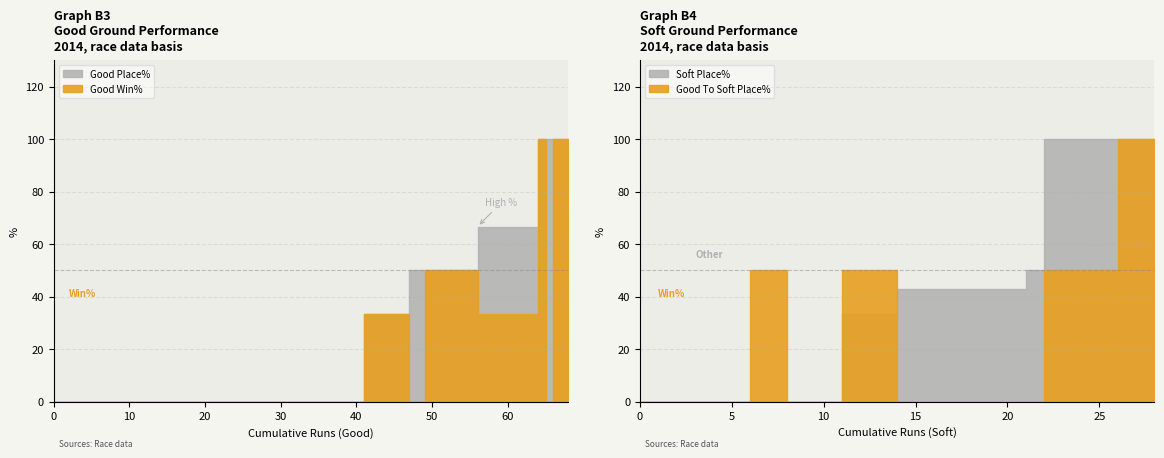

What is the value of the Good Place% point at the 20th from the left?

100.0